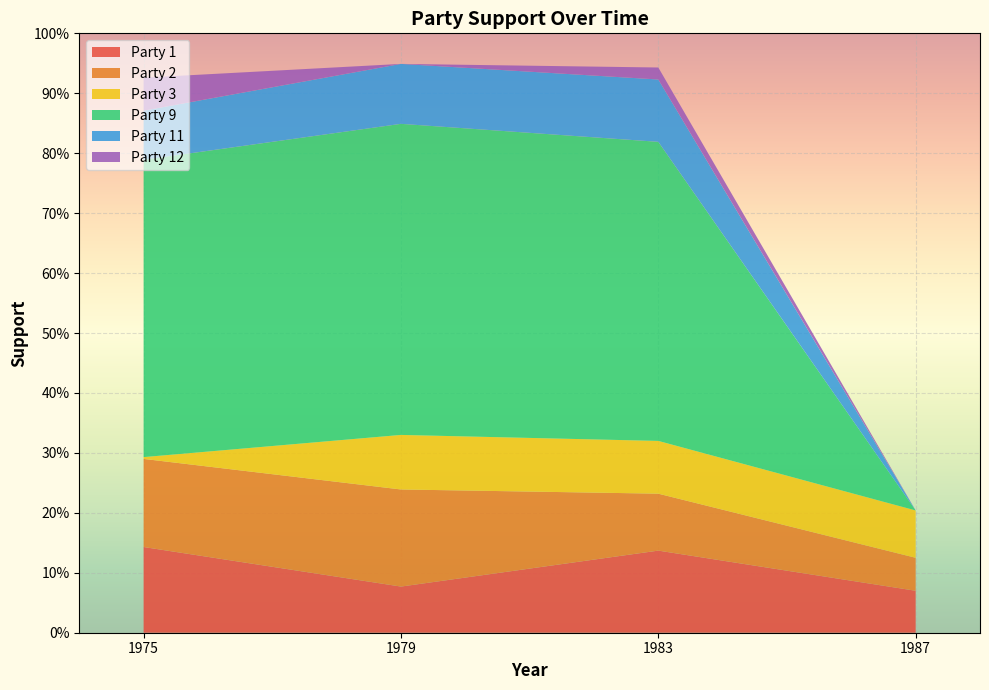

Reading left to right, list all the values displayed in this chart.

Party 1: 0.1	0.1	0.1	0.1
Party 2: 0.1	0.2	0.1	0.1
Party 3: 0.0	0.1	0.1	0.1
Party 9: 0.5	0.5	0.5	0.0
Party 11: 0.1	0.1	0.1	0.0
Party 12: 0.1	0.0	0.0	0.0